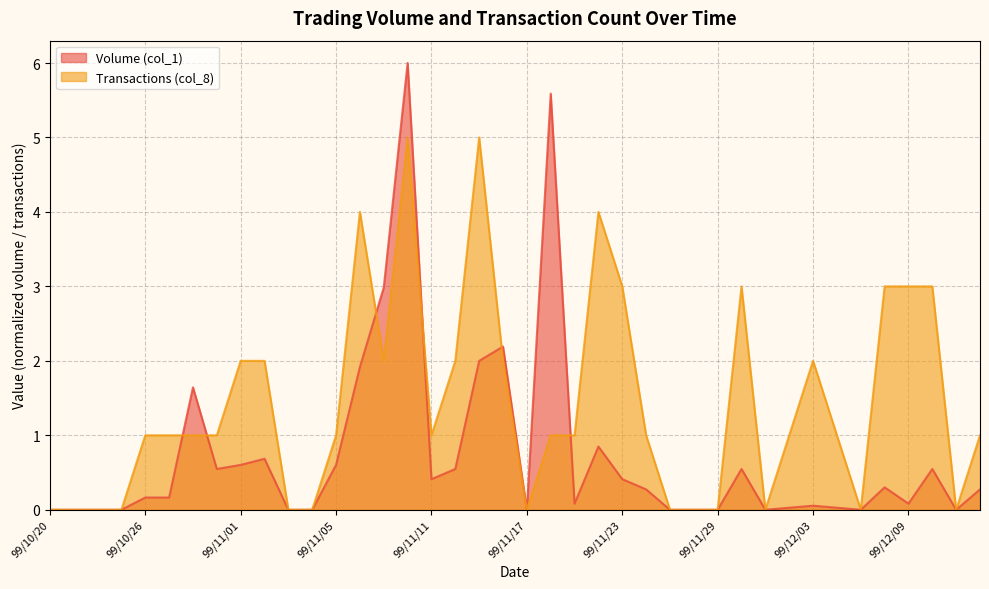

Reading left to right, what are all the values shown in this chart?

Volume (col_1): 99/10/20=0.0	99/10/21=0.0	99/10/22=0.0	99/10/25=0.0	99/10/26=0.2	99/10/27=0.2	99/10/28=1.6	99/10/29=0.5	99/11/01=0.6	99/11/02=0.7	99/11/03=0.0	99/11/04=0.0	99/11/05=0.6	99/11/08=1.9	99/11/09=3.0	99/11/10=6.0	99/11/11=0.4	99/11/12=0.5	99/11/15=2.0	99/11/16=2.2	99/11/17=0.0	99/11/18=5.6	99/11/19=0.1	99/11/22=0.8	99/11/23=0.4	99/11/24=0.3	99/11/25=0.0	99/11/26=0.0	99/11/29=0.0	99/11/30=0.5	99/12/01=0.0	99/12/02=0.0	99/12/03=0.1	99/12/06=0.0	99/12/07=0.0	99/12/08=0.3	99/12/09=0.1	99/12/10=0.5	99/12/13=0.0	99/12/14=0.3
Transactions (col_8): 99/10/20=0.0	99/10/21=0.0	99/10/22=0.0	99/10/25=0.0	99/10/26=1.0	99/10/27=1.0	99/10/28=1.0	99/10/29=1.0	99/11/01=2.0	99/11/02=2.0	99/11/03=0.0	99/11/04=0.0	99/11/05=1.0	99/11/08=4.0	99/11/09=2.0	99/11/10=5.0	99/11/11=1.0	99/11/12=2.0	99/11/15=5.0	99/11/16=2.0	99/11/17=0.0	99/11/18=1.0	99/11/19=1.0	99/11/22=4.0	99/11/23=3.0	99/11/24=1.0	99/11/25=0.0	99/11/26=0.0	99/11/29=0.0	99/11/30=3.0	99/12/01=0.0	99/12/02=1.0	99/12/03=2.0	99/12/06=1.0	99/12/07=0.0	99/12/08=3.0	99/12/09=3.0	99/12/10=3.0	99/12/13=0.0	99/12/14=1.0